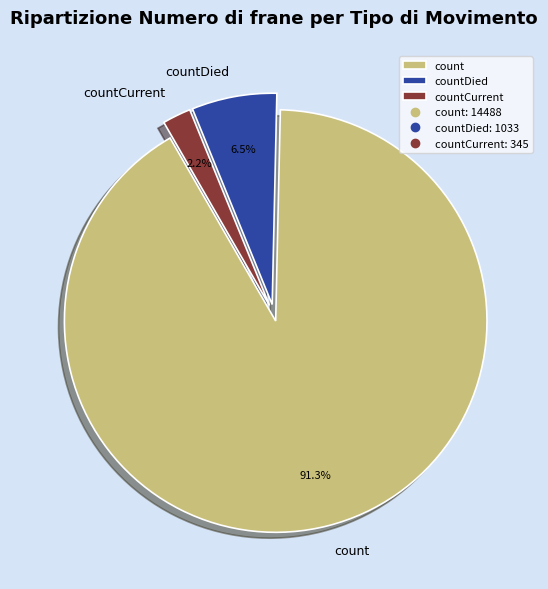

Between countDied and count, which is larger?

count